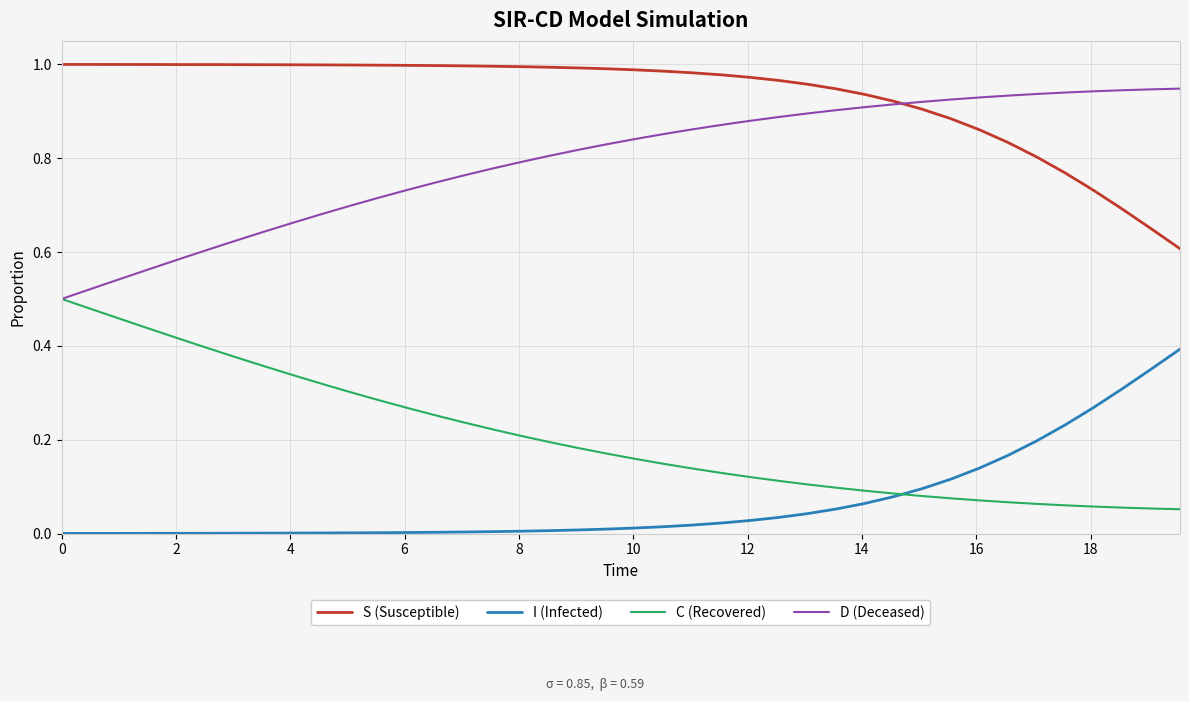

Which series ends up on top after the final intersection of S (Susceptible) and D (Deceased)?

D (Deceased)